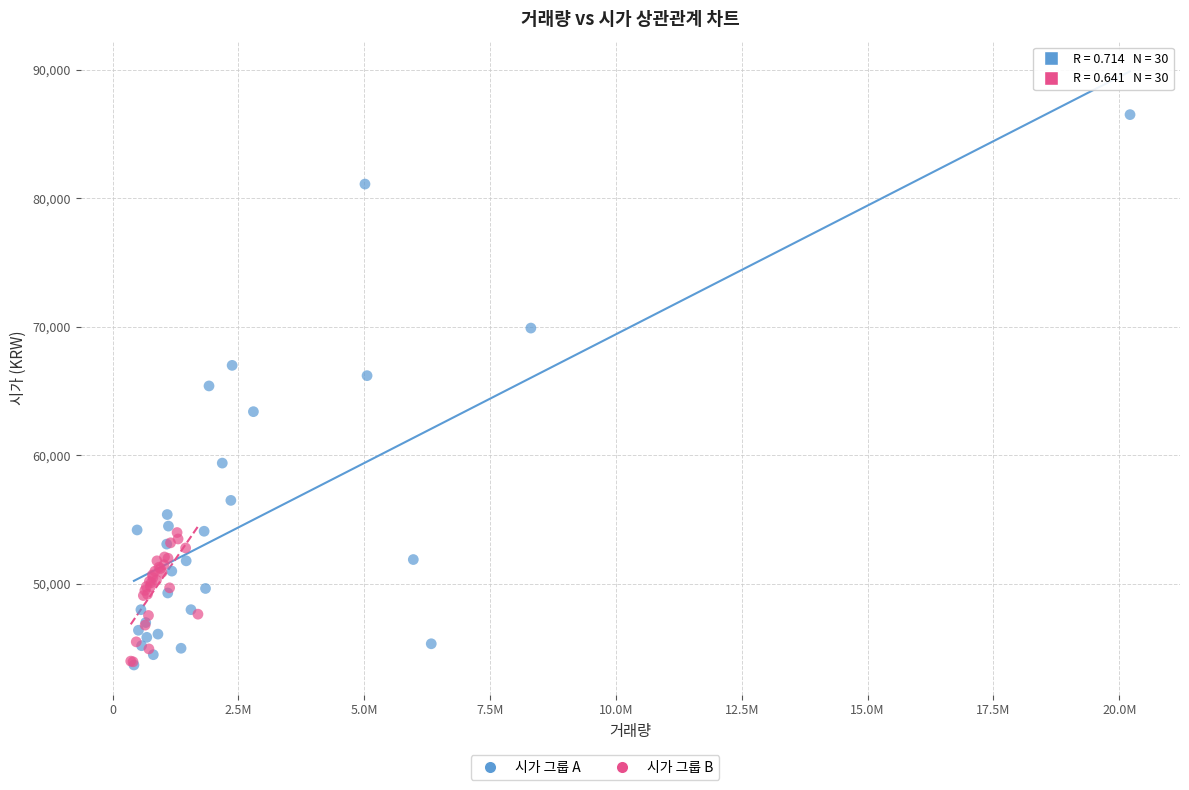

Which series reaches the maximum Y coordinate?

시가 그룹 A